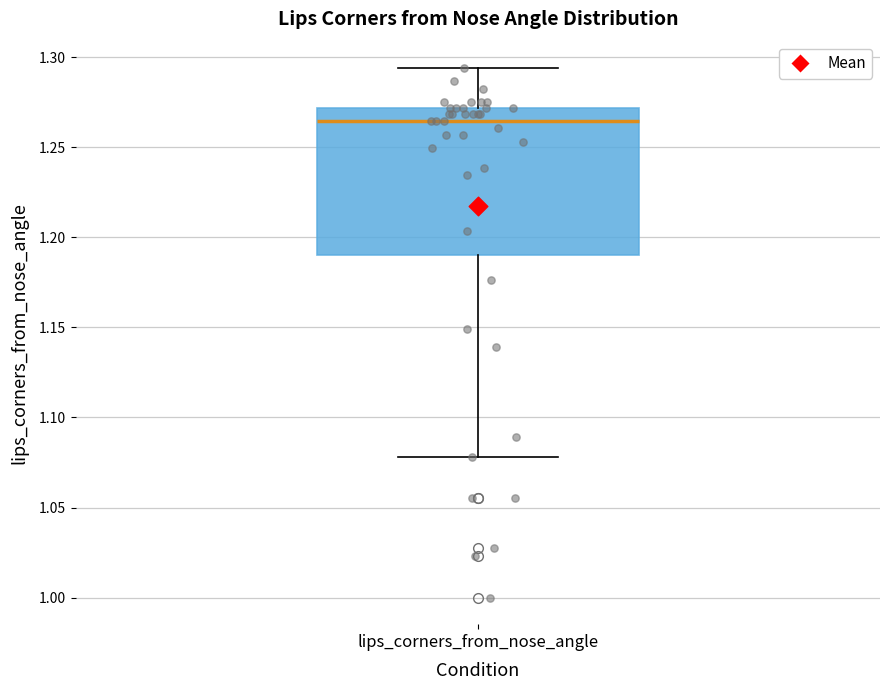

Where does the upper whisker of the box for lips_corners_from_nose_angle end on the y-axis? The values are not printed on the chart, so give them approximately, as read against the axis.

1.295